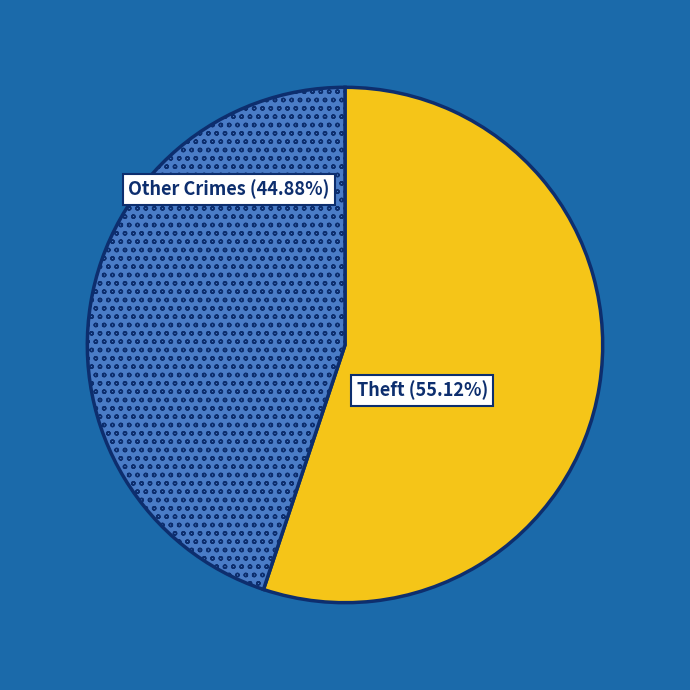

Is there a majority slice in this chart?

Yes